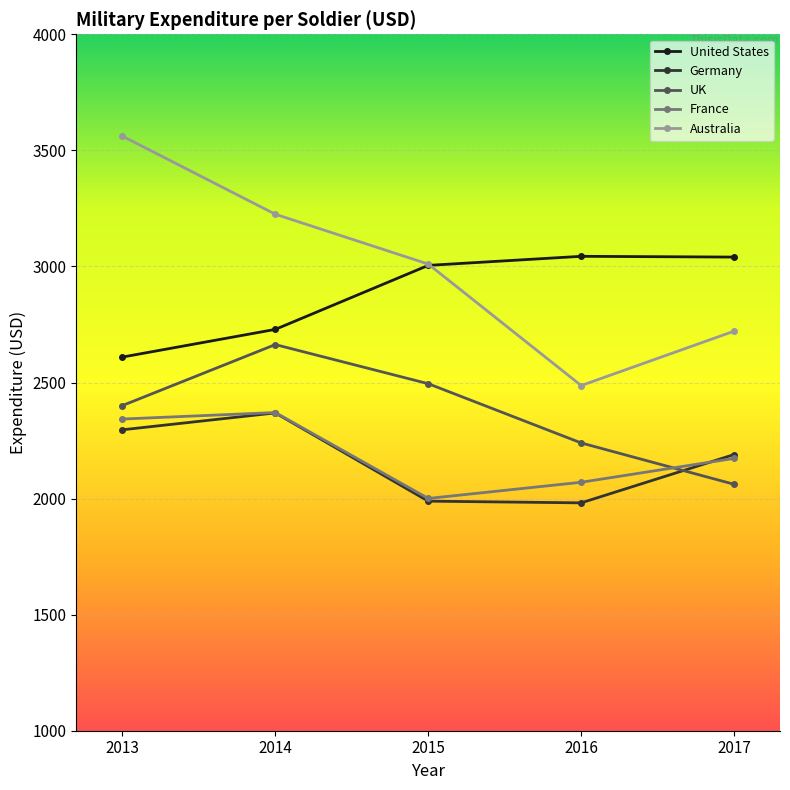

Which category has the lowest value in the France series?

2015